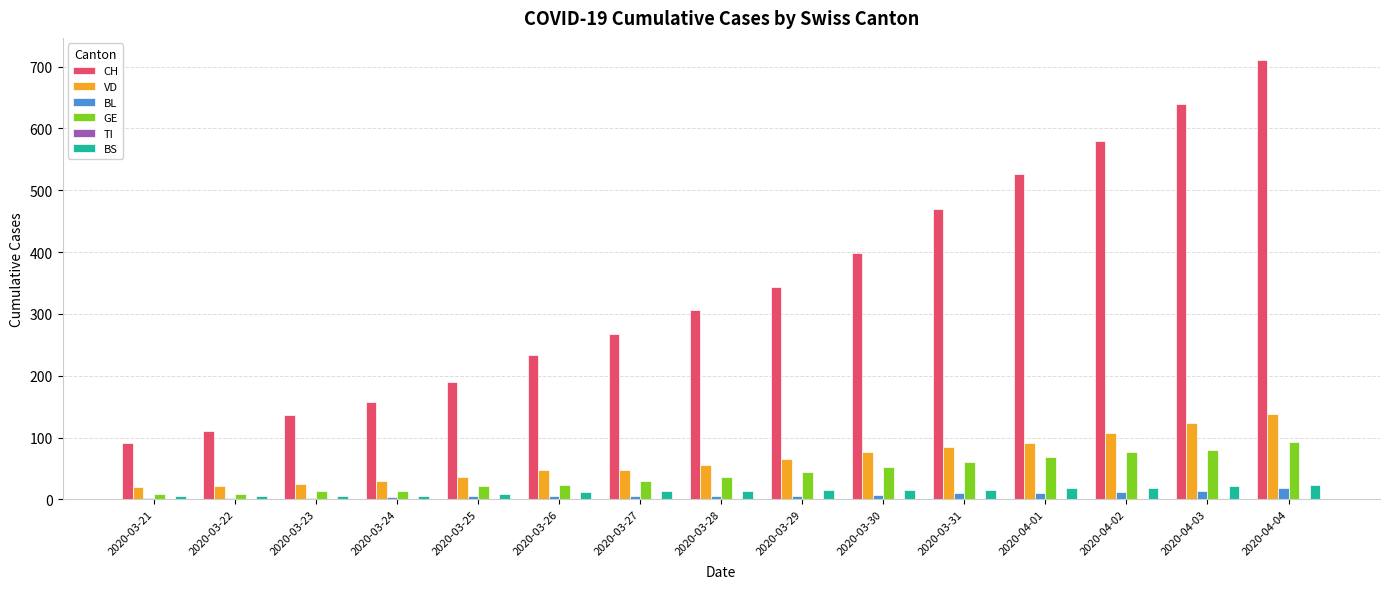

What is the greatest value displayed?

711